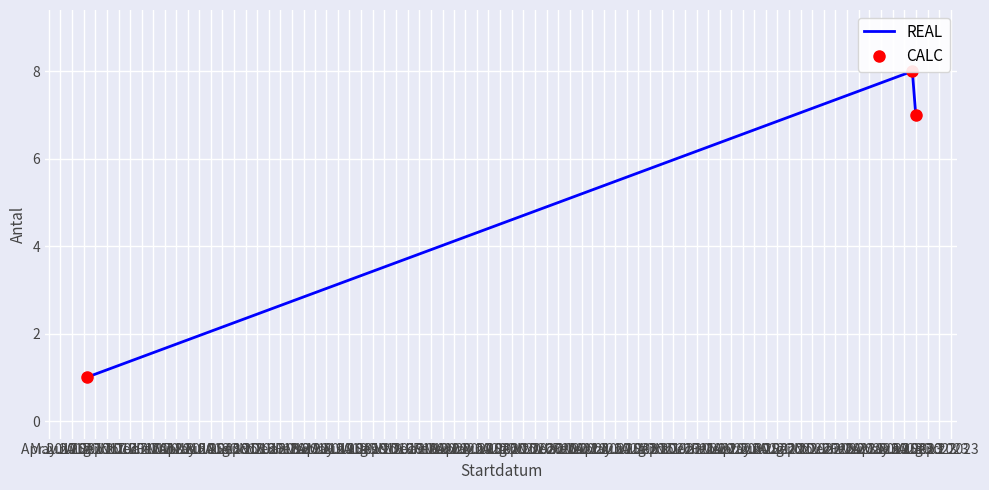

The CALC series shows 1 at Apr 2017. True or false?

True